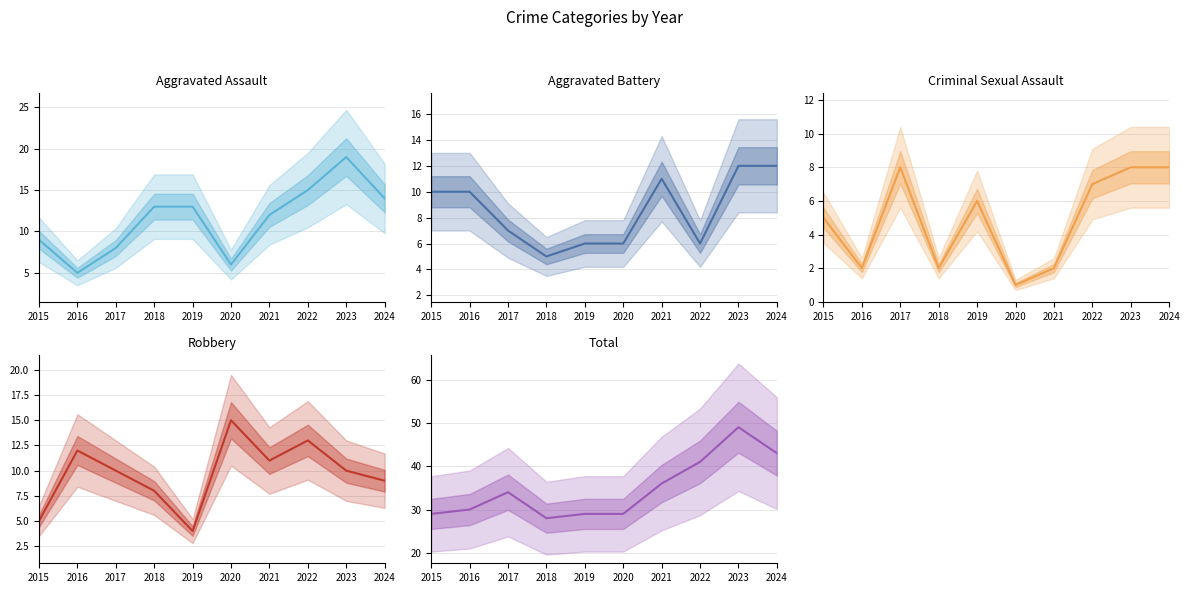

Which label corresponds to the largest value in the chart?

2023